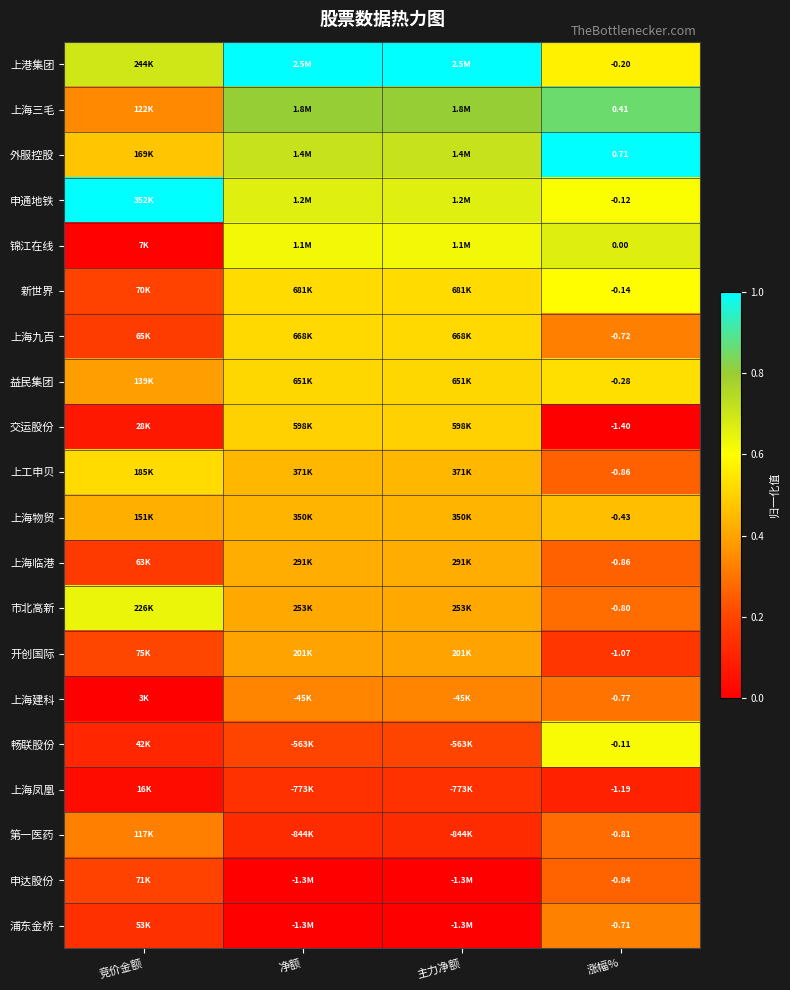

What is the spread (max minus min) of values at 主力净额?

1.0